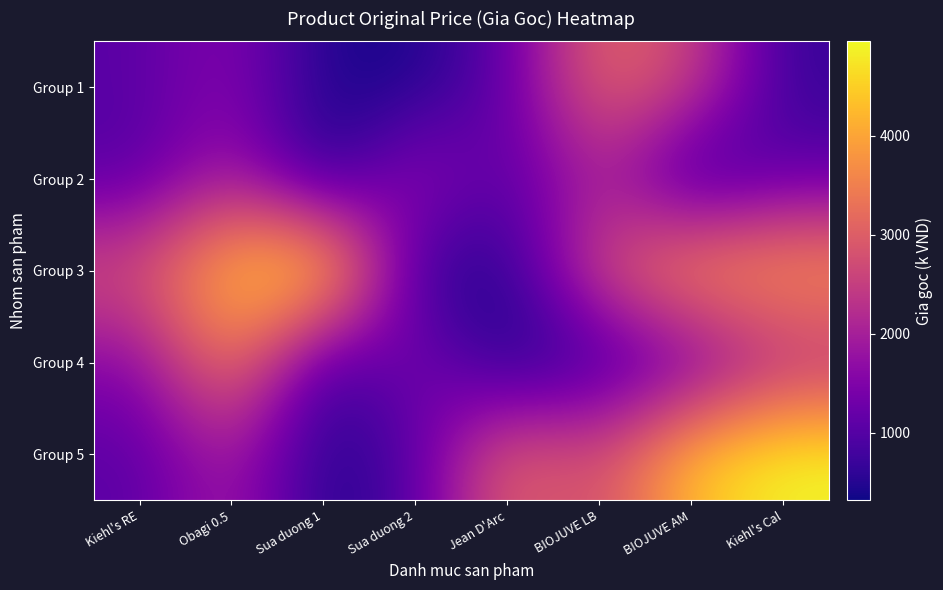

Reading left to right, list all the values displayed in this chart.

Group 1: Kiehl's RE=1050	Obagi 0.5=1620	Sua duong 1=410	Sua duong 2=410	Jean D'Arc=1140	BIOJUVE LB=3200	BIOJUVE AM=2620	Kiehl's Cal=660
Group 2: Kiehl's RE=980	Obagi 0.5=2050	Sua duong 1=319	Sua duong 2=1900	Jean D'Arc=950	BIOJUVE LB=2140	BIOJUVE AM=390	Kiehl's Cal=1120
Group 3: Kiehl's RE=2850	Obagi 0.5=4390	Sua duong 1=4950	Sua duong 2=550	Jean D'Arc=480	BIOJUVE LB=2800	BIOJUVE AM=3940	Kiehl's Cal=3940
Group 4: Kiehl's RE=1540	Obagi 0.5=3650	Sua duong 1=550	Sua duong 2=1590	Jean D'Arc=319	BIOJUVE LB=660	BIOJUVE AM=1120	Kiehl's Cal=2140
Group 5: Kiehl's RE=1050	Obagi 0.5=2050	Sua duong 1=410	Sua duong 2=980	Jean D'Arc=3200	BIOJUVE LB=2620	BIOJUVE AM=4390	Kiehl's Cal=4950